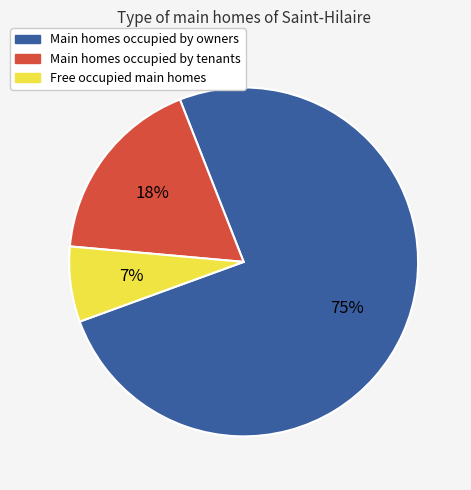

Does any single category account for the majority?

Yes